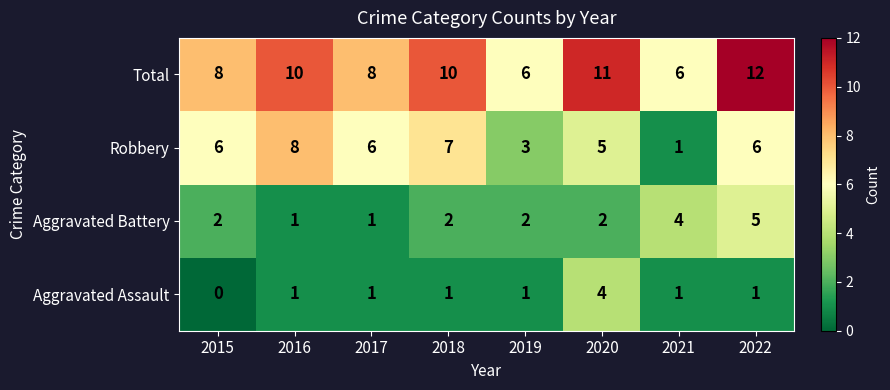

Count the Total values in the range 8 to 11.

5